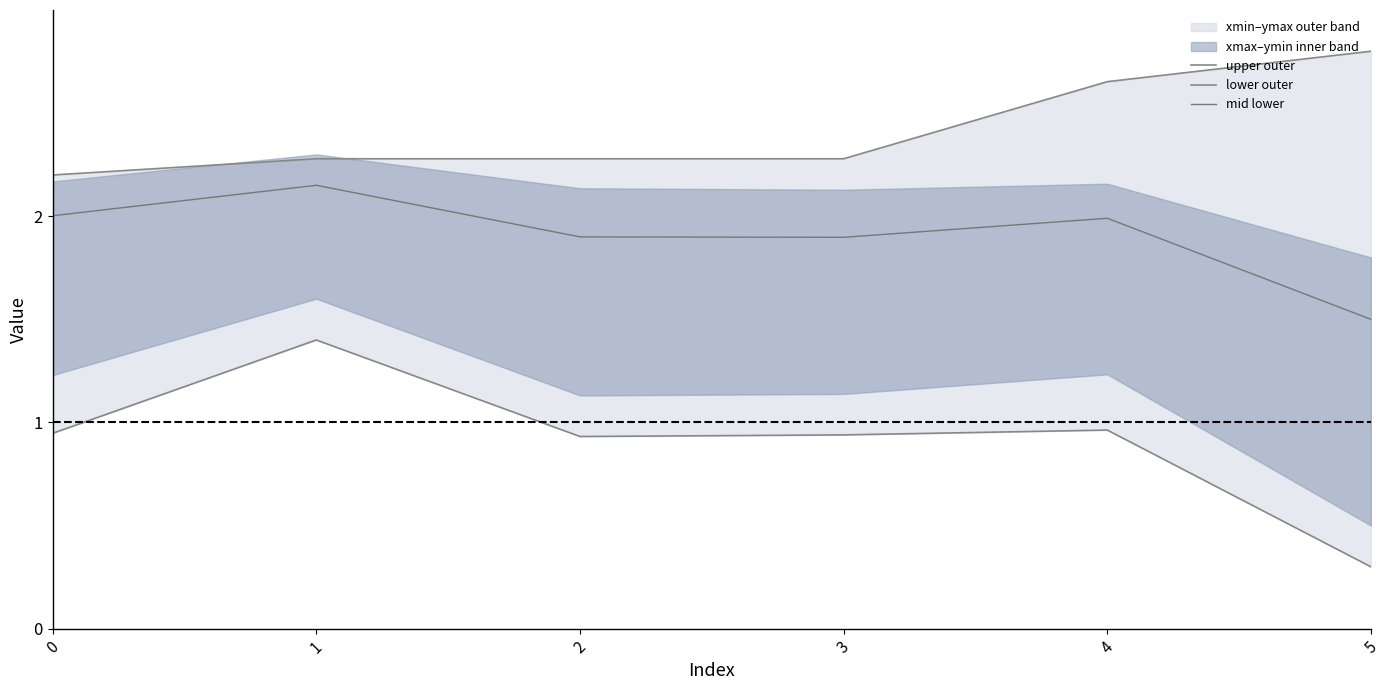

What is the difference between the maximum and minimum values in the mid lower series?

0.6